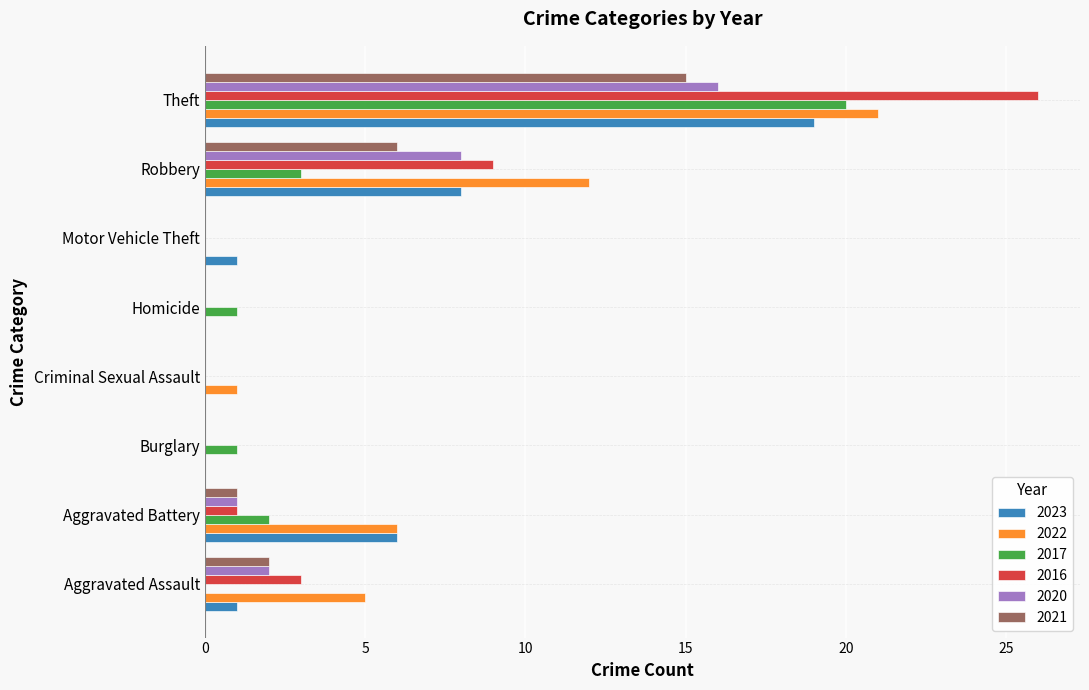

At which label is 2016 closest to 13?

Robbery